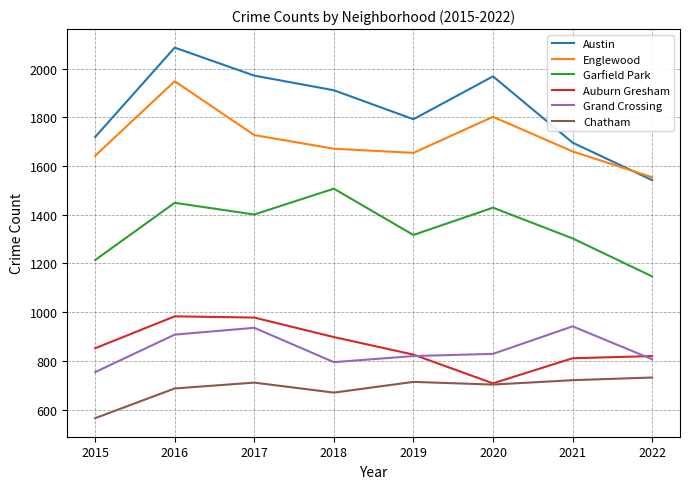

Rank the series at 2015 from lowest to highest value.

Chatham, Grand Crossing, Auburn Gresham, Garfield Park, Englewood, Austin